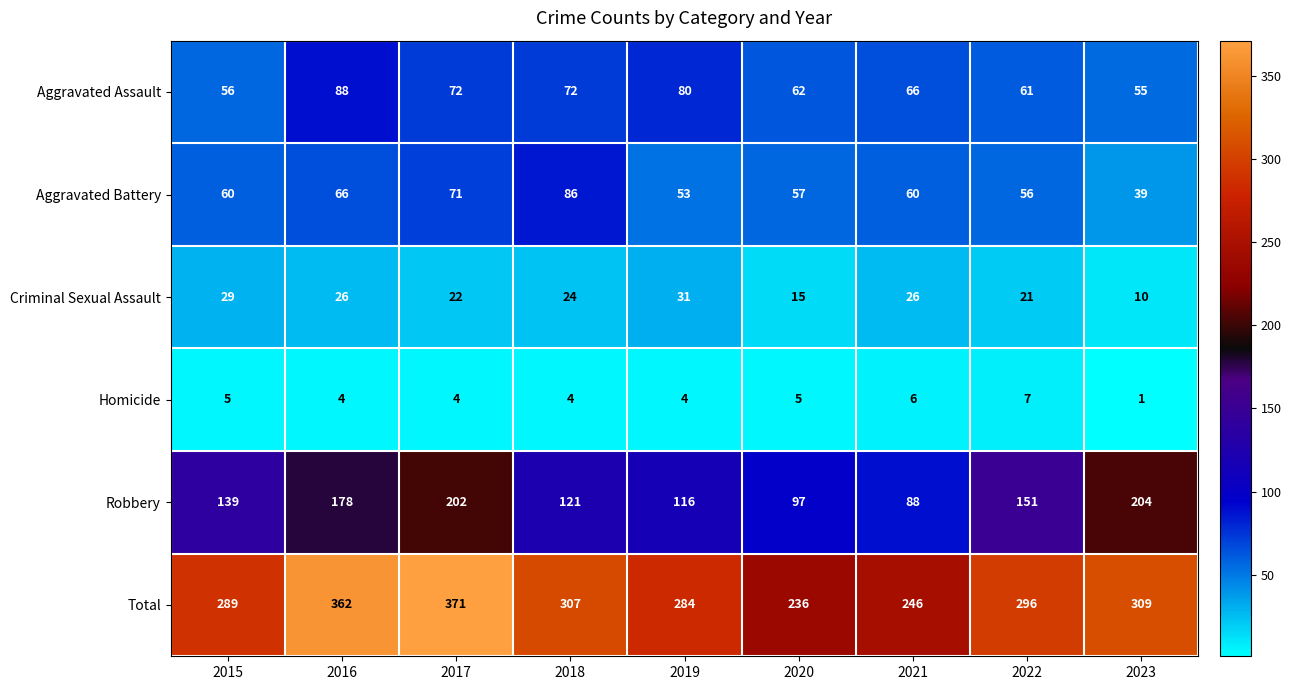

Which series changed the most between 2015 and 2023?

Robbery